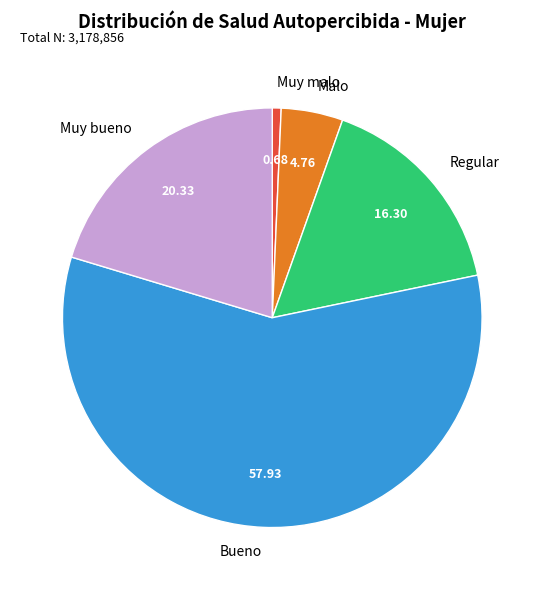

Rank the categories by value from highest to lowest.

Bueno, Muy bueno, Regular, Malo, Muy malo